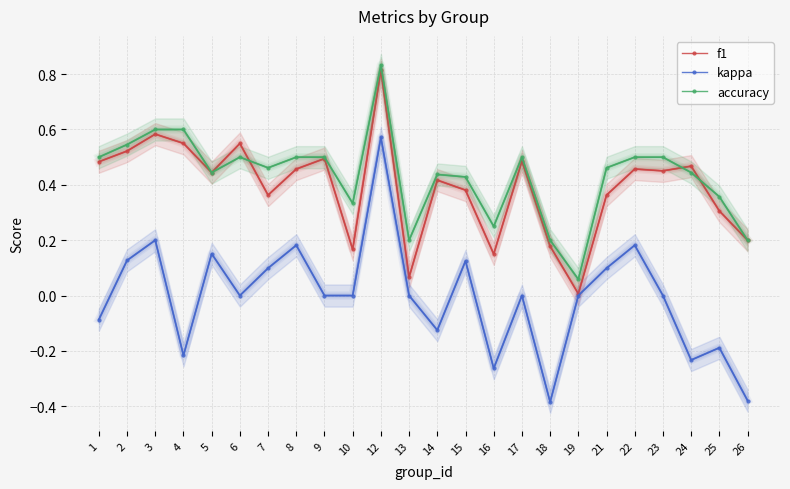

How many lines are shown in the chart?

3